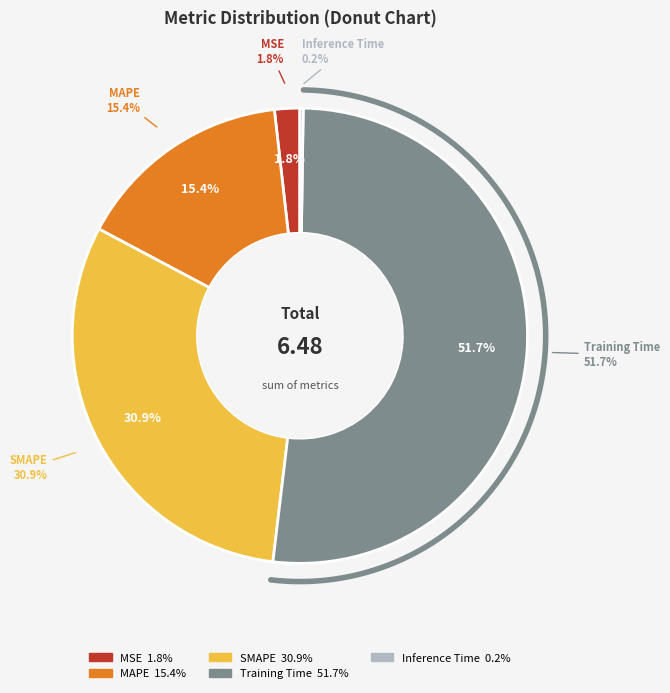

Count the number of slices in the pie.

5